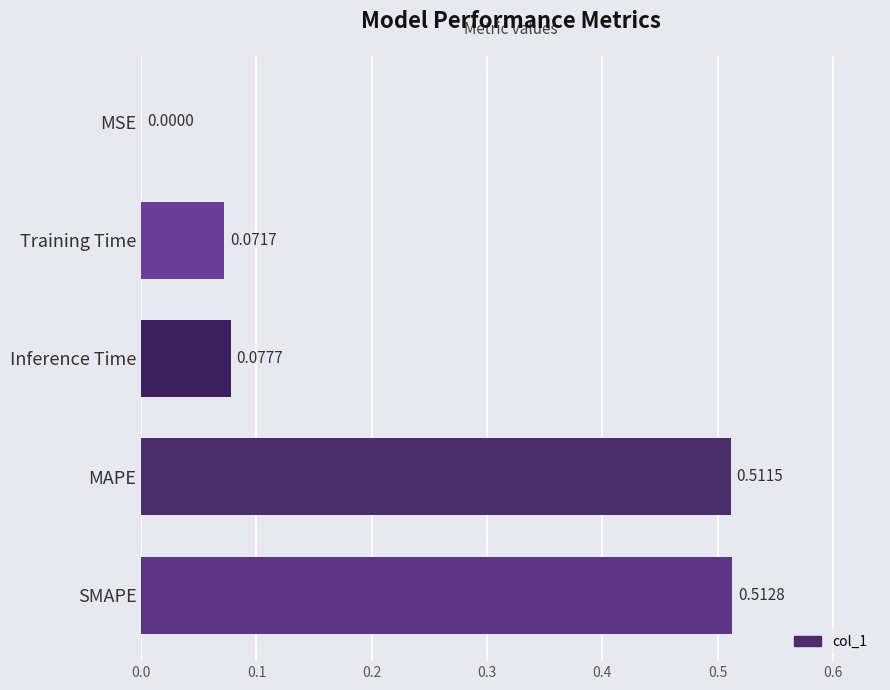

Are the bars grouped side by side (vs. stacked)?

No